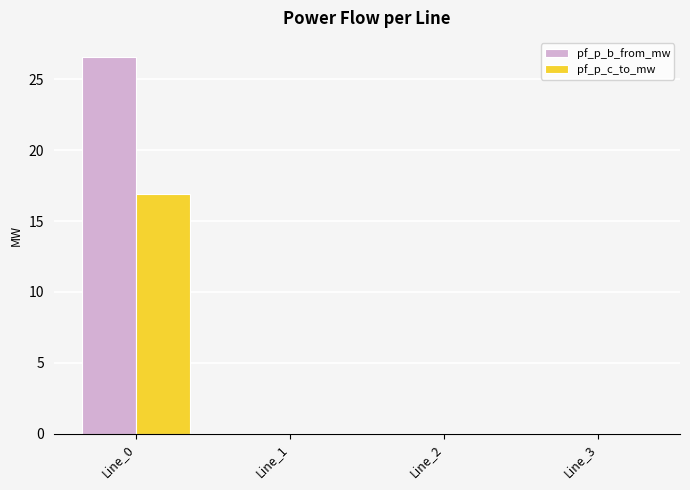

What is the maximum value for pf_p_c_to_mw?

16.9